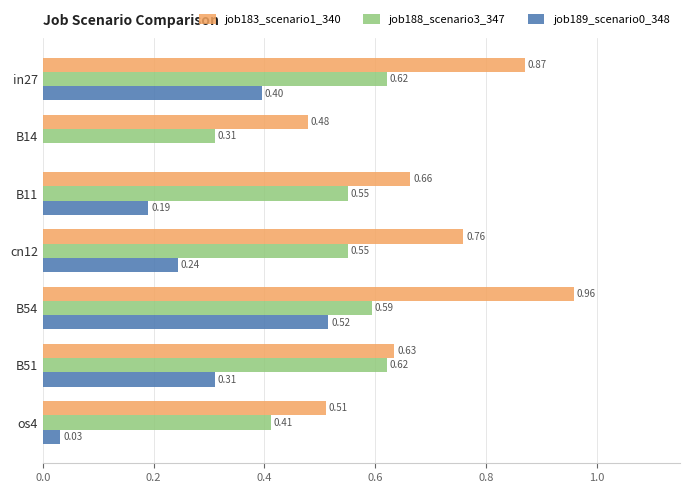

What is the sum of the job188_scenario3_347 values at in27 and cn12?

1.2